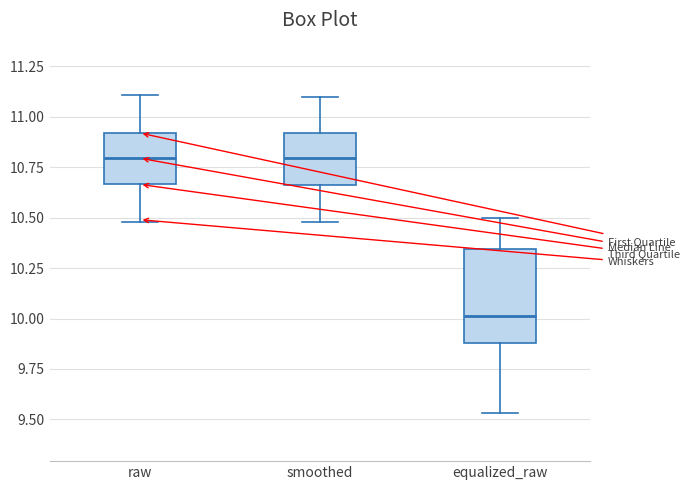

Reading left to right, transcribe this box plot: for each box, give where its median line is, the range the box spans, and where its two whiskers end, as read against the y-axis. The values are not printed on the chart, so give them approximately, as read against the axis.

raw: median 10.80, box 10.65 to 10.90, whiskers 10.50 to 11.10
smoothed: median 10.80, box 10.65 to 10.90, whiskers 10.50 to 11.10
equalized_raw: median 10.00, box 9.90 to 10.35, whiskers 9.55 to 10.50